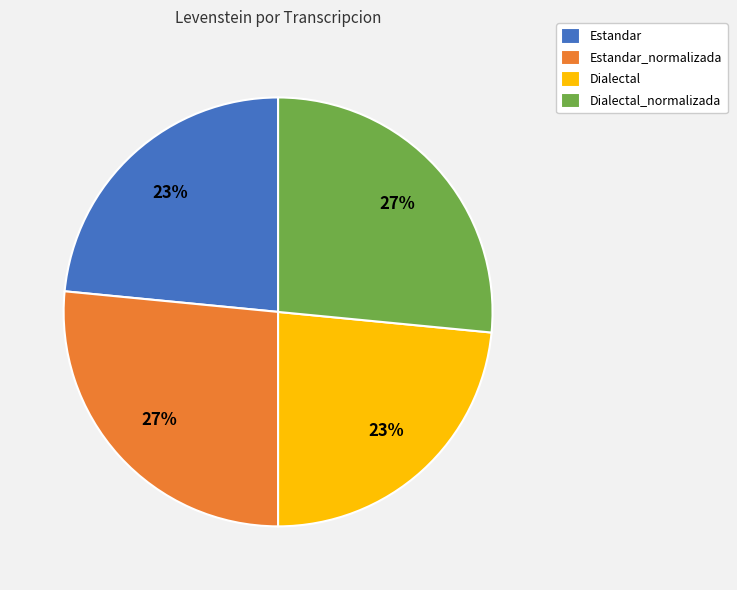

Is it true that Estandar is 31% of the pie?

False